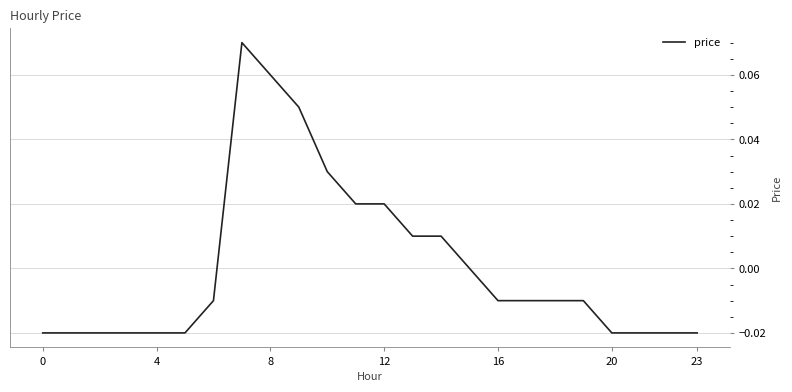

Is this an area chart (filled region under the line)?

No